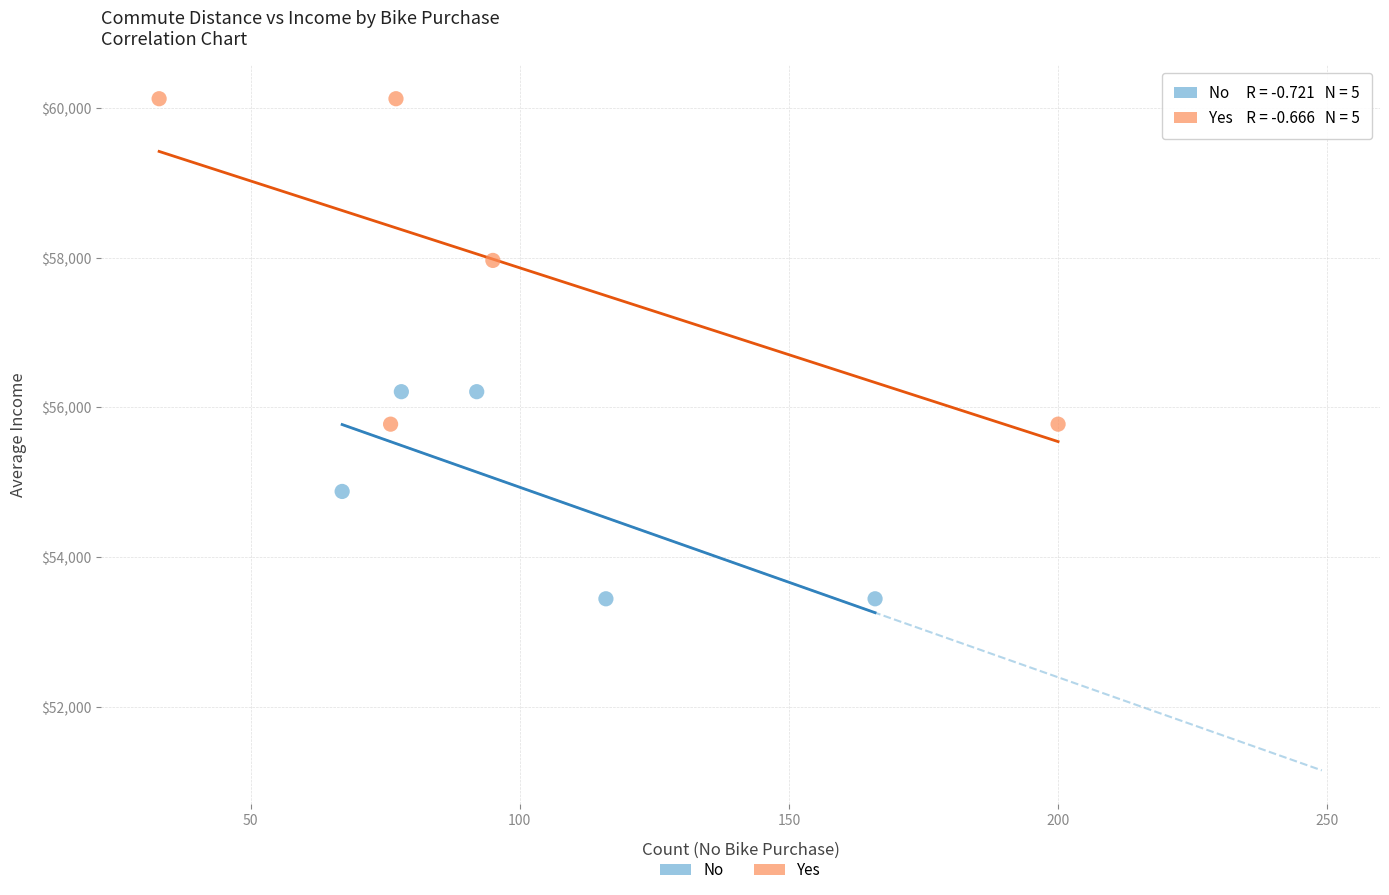

Which series contains the highest Y value?

Yes